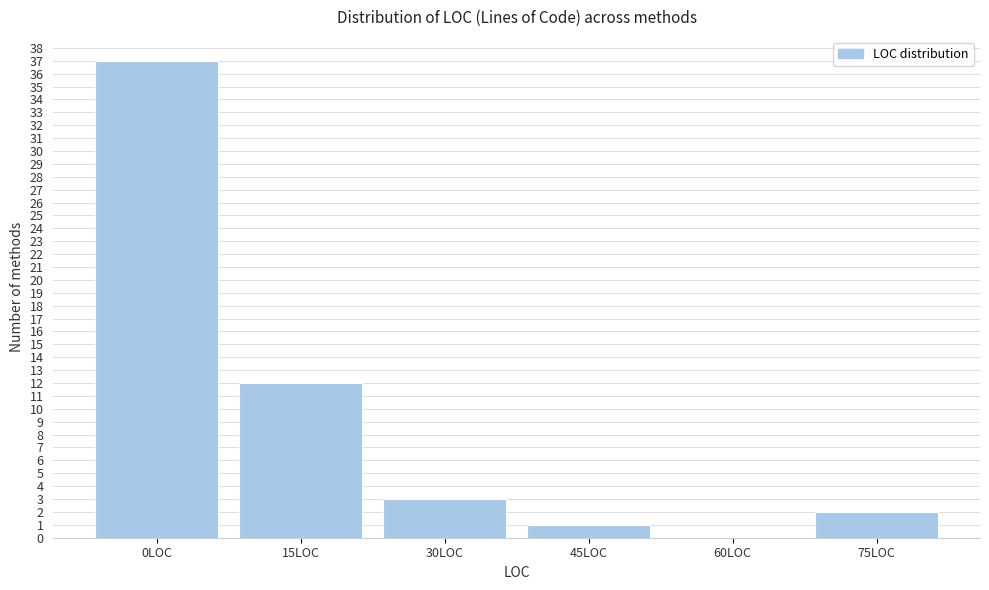

Reading left to right, transcribe all the data shown in this chart.

0LOC=37	15LOC=12	30LOC=3	45LOC=1	60LOC=0	75LOC=2